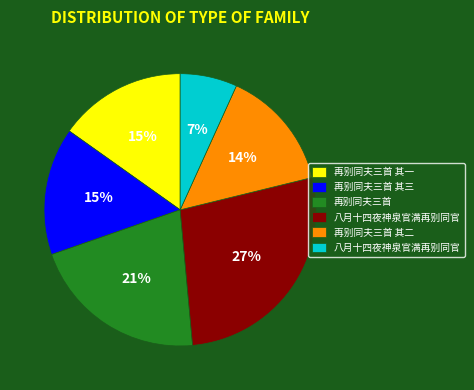

To the nearest percent, what is the average slice percentage?

17%